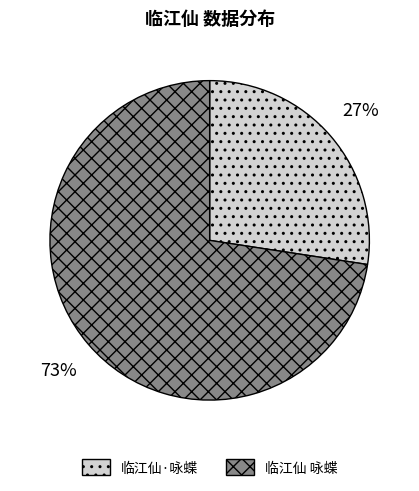

To the nearest percent, what percentage of the pie is 临江仙 咏蝶?

73%